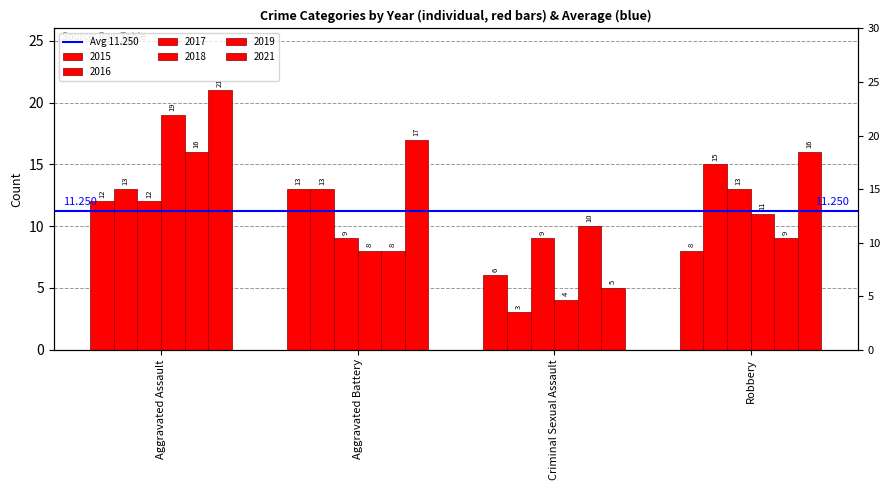

At which category is the sum across all series the highest?

Aggravated Assault